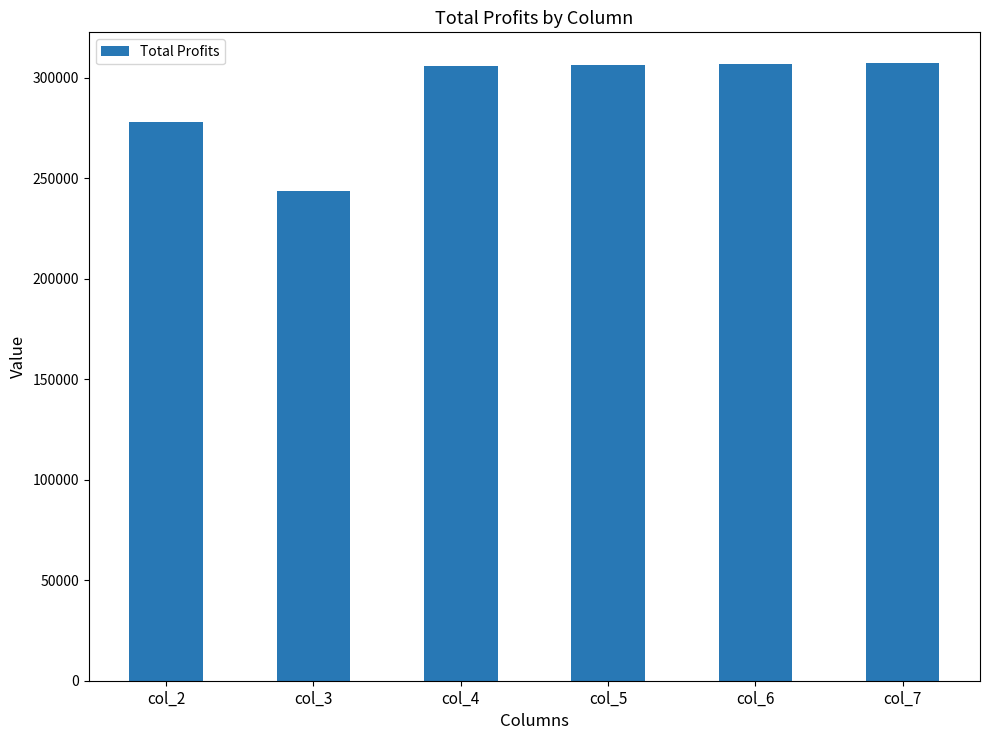

Approximately how many times larger is the value at col_5 compared to col_4?

1.0